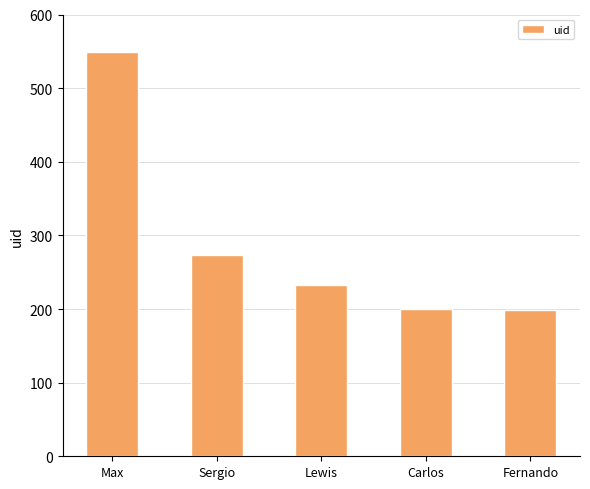

What is the label of the 1st bar from the left?

Max